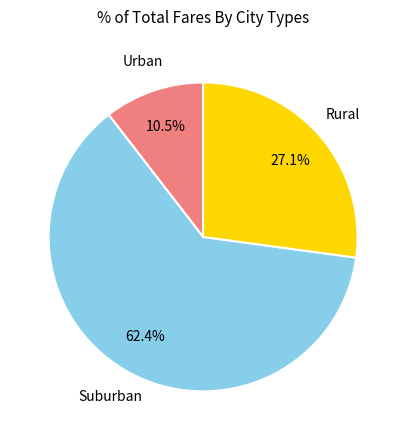

Is there any slice that represents more than half of the pie?

Yes